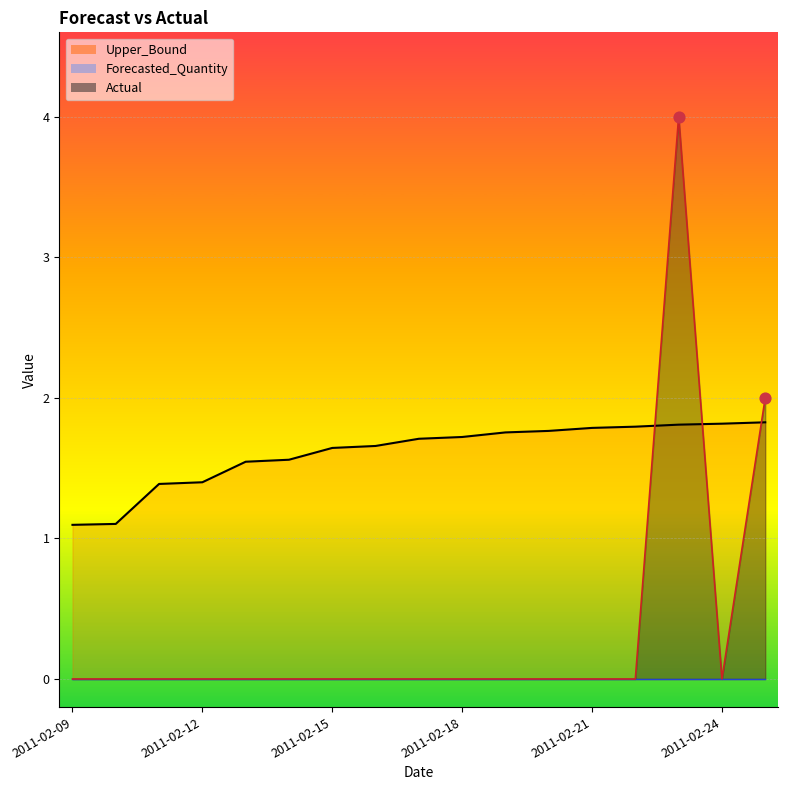

What is the total value across all series at 2011-02-16?

1.7